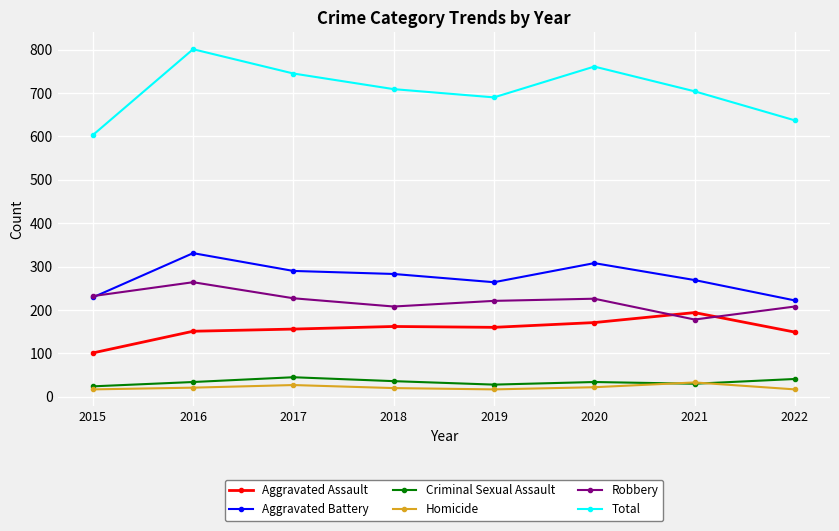

What is the value of the Homicide point at the 4th from the left?

20